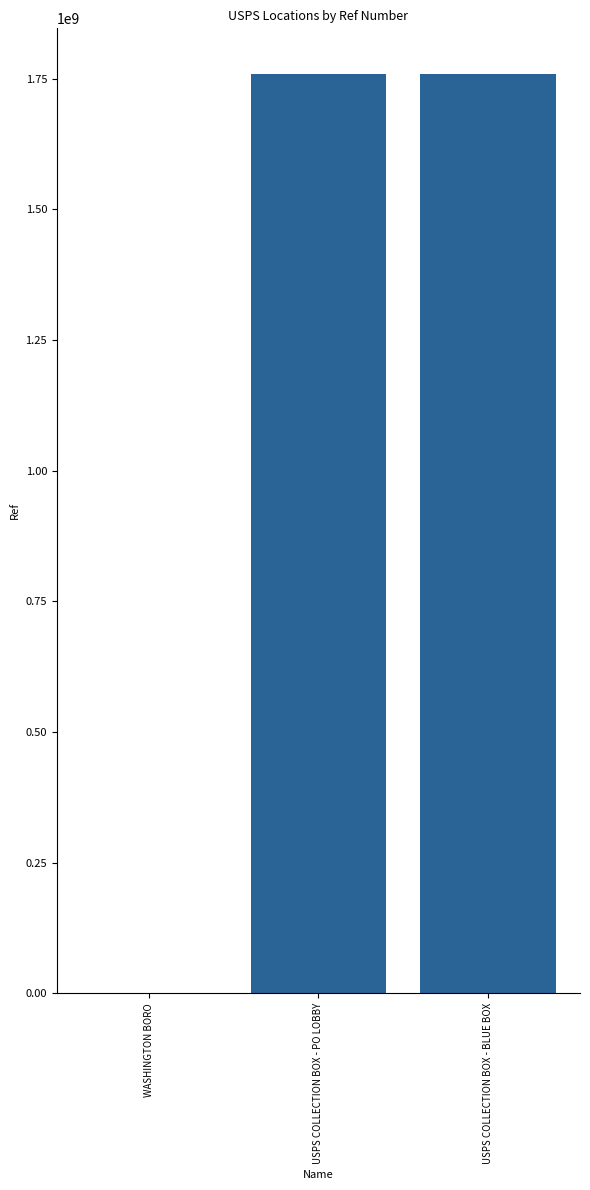

What is the change in value from WASHINGTON BORO to USPS COLLECTION BOX - BLUE BOX?

+1756813512